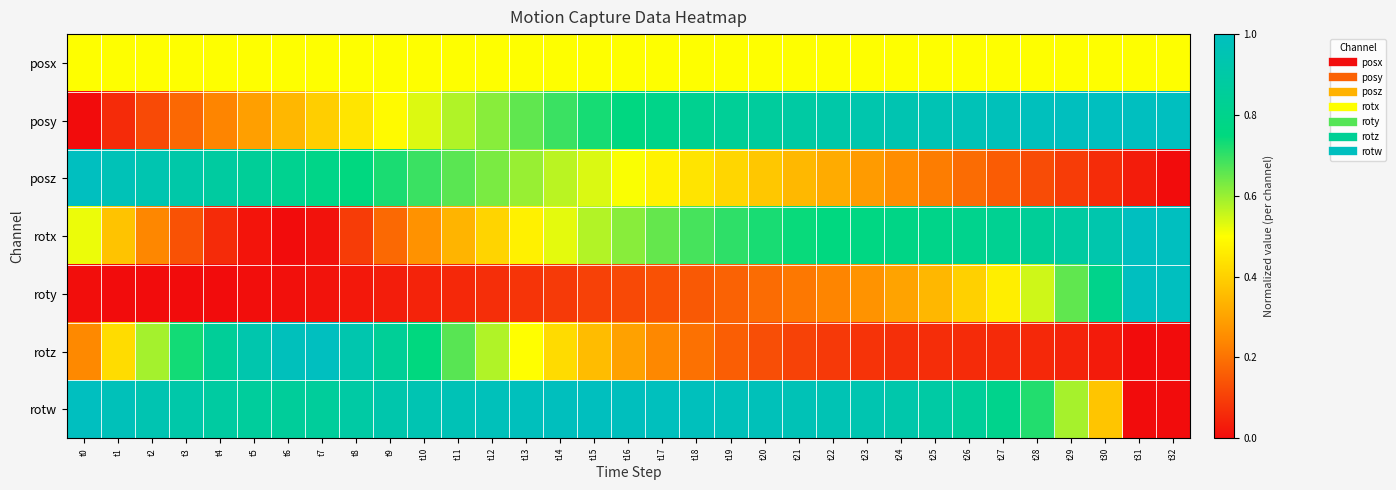

Reading right to left, extract all data points from this chart.

posx: t32=0.5	t31=0.5	t30=0.5	t29=0.5	t28=0.5	t27=0.5	t26=0.5	t25=0.5	t24=0.5	t23=0.5	t22=0.5	t21=0.5	t20=0.5	t19=0.5	t18=0.5	t17=0.5	t16=0.5	t15=0.5	t14=0.5	t13=0.5	t12=0.5	t11=0.5	t10=0.5	t9=0.5	t8=0.5	t7=0.5	t6=0.5	t5=0.5	t4=0.5	t3=0.5	t2=0.5	t1=0.5	t0=0.5
posy: t32=1.0	t31=1.0	t30=1.0	t29=1.0	t28=1.0	t27=1.0	t26=1.0	t25=1.0	t24=0.9	t23=0.9	t22=0.9	t21=0.9	t20=0.9	t19=0.8	t18=0.8	t17=0.8	t16=0.8	t15=0.7	t14=0.7	t13=0.7	t12=0.6	t11=0.6	t10=0.5	t9=0.5	t8=0.4	t7=0.4	t6=0.3	t5=0.3	t4=0.2	t3=0.2	t2=0.1	t1=0.1	t0=0.0
posz: t32=0.0	t31=0.0	t30=0.1	t29=0.1	t28=0.1	t27=0.2	t26=0.2	t25=0.2	t24=0.3	t23=0.3	t22=0.3	t21=0.3	t20=0.4	t19=0.4	t18=0.4	t17=0.5	t16=0.5	t15=0.5	t14=0.6	t13=0.6	t12=0.6	t11=0.7	t10=0.7	t9=0.7	t8=0.8	t7=0.8	t6=0.8	t5=0.8	t4=0.9	t3=0.9	t2=0.9	t1=1.0	t0=1.0
rotx: t32=1.0	t31=1.0	t30=0.9	t29=0.9	t28=0.8	t27=0.8	t26=0.8	t25=0.8	t24=0.8	t23=0.8	t22=0.8	t21=0.7	t20=0.7	t19=0.7	t18=0.7	t17=0.7	t16=0.6	t15=0.6	t14=0.5	t13=0.5	t12=0.4	t11=0.3	t10=0.3	t9=0.2	t8=0.1	t7=0.0	t6=0.0	t5=0.0	t4=0.1	t3=0.1	t2=0.2	t1=0.4	t0=0.5
roty: t32=1.0	t31=1.0	t30=0.8	t29=0.7	t28=0.5	t27=0.5	t26=0.4	t25=0.3	t24=0.3	t23=0.3	t22=0.2	t21=0.2	t20=0.2	t19=0.2	t18=0.2	t17=0.1	t16=0.1	t15=0.1	t14=0.1	t13=0.1	t12=0.1	t11=0.1	t10=0.0	t9=0.0	t8=0.0	t7=0.0	t6=0.0	t5=0.0	t4=0.0	t3=0.0	t2=0.0	t1=0.0	t0=0.0
rotz: t32=0.0	t31=0.0	t30=0.0	t29=0.0	t28=0.1	t27=0.1	t26=0.1	t25=0.1	t24=0.1	t23=0.1	t22=0.1	t21=0.1	t20=0.1	t19=0.2	t18=0.2	t17=0.2	t16=0.3	t15=0.4	t14=0.4	t13=0.5	t12=0.6	t11=0.7	t10=0.8	t9=0.8	t8=0.9	t7=1.0	t6=1.0	t5=0.9	t4=0.8	t3=0.7	t2=0.6	t1=0.4	t0=0.2
rotw: t32=0.0	t31=0.0	t30=0.4	t29=0.6	t28=0.7	t27=0.8	t26=0.9	t25=0.9	t24=0.9	t23=0.9	t22=1.0	t21=1.0	t20=1.0	t19=1.0	t18=1.0	t17=1.0	t16=1.0	t15=1.0	t14=1.0	t13=1.0	t12=1.0	t11=1.0	t10=0.9	t9=0.9	t8=0.9	t7=0.9	t6=0.9	t5=0.9	t4=0.9	t3=0.9	t2=0.9	t1=1.0	t0=1.0